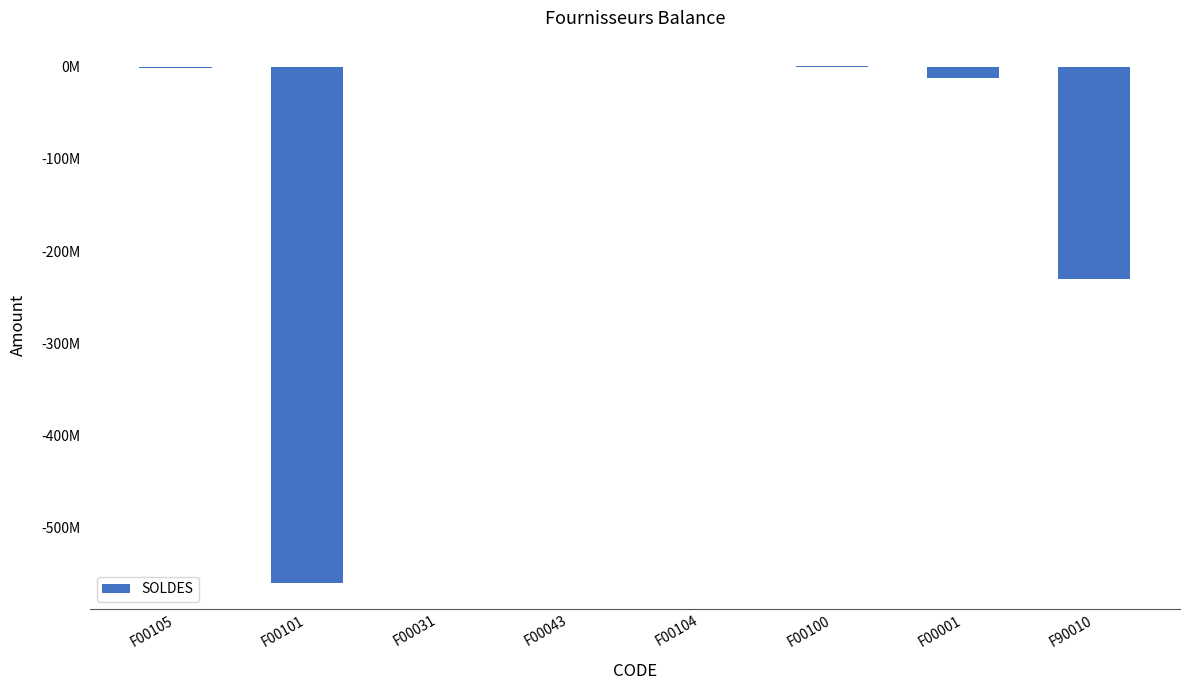

Where does the data first go above -482154?

F00031